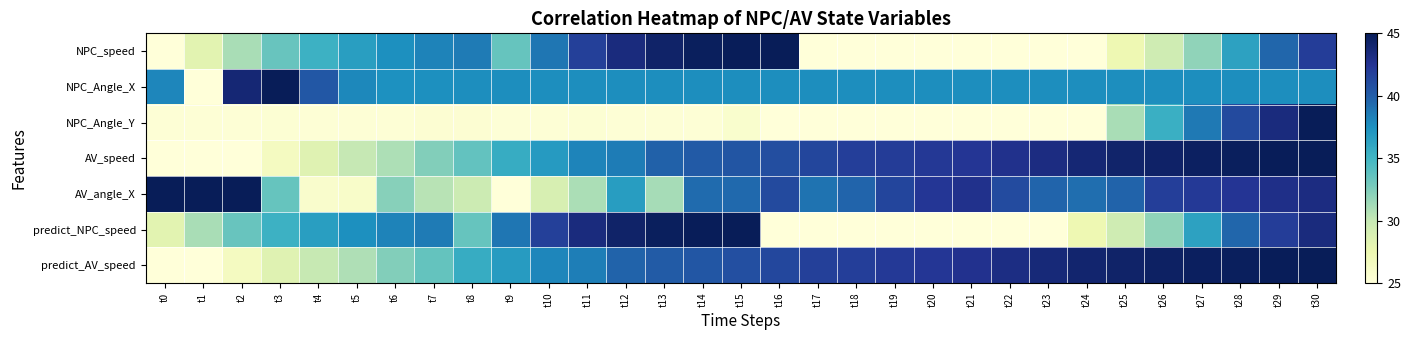

Which series has the largest range (max minus min)?

NPC_Angle_Y